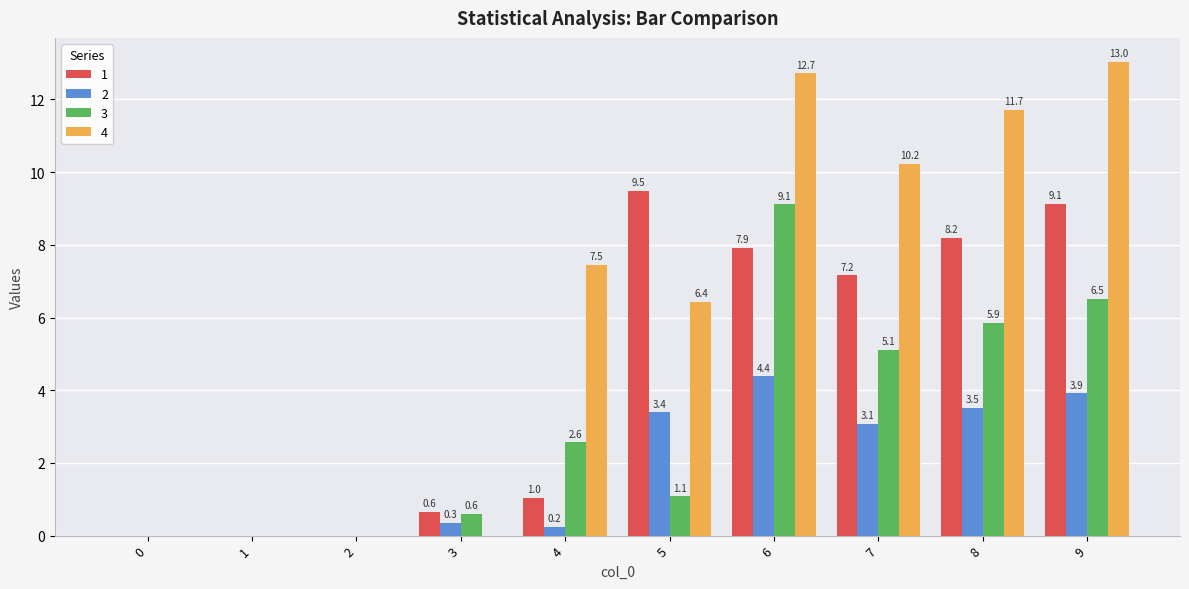

Are the bars grouped side by side (vs. stacked)?

Yes